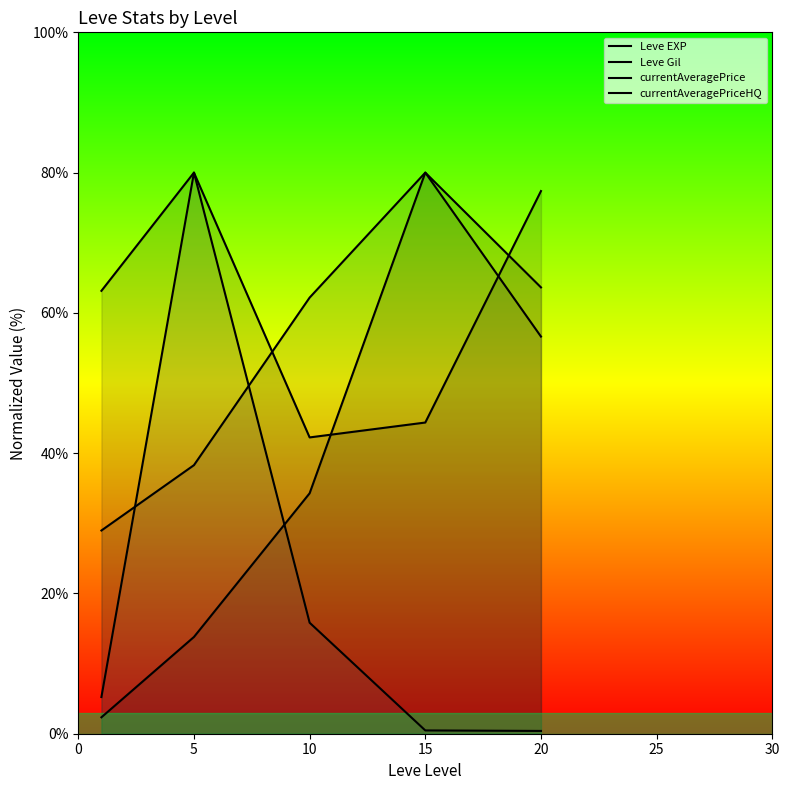

Reading left to right, extract all data points from this chart.

Leve EXP: 2.3	13.8	34.3	80.0	63.6
Leve Gil: 29.0	38.3	62.2	80.0	56.6
currentAveragePrice: 5.2	80.0	15.8	0.5	0.4
currentAveragePriceHQ: 63.1	80.0	42.2	44.4	77.4